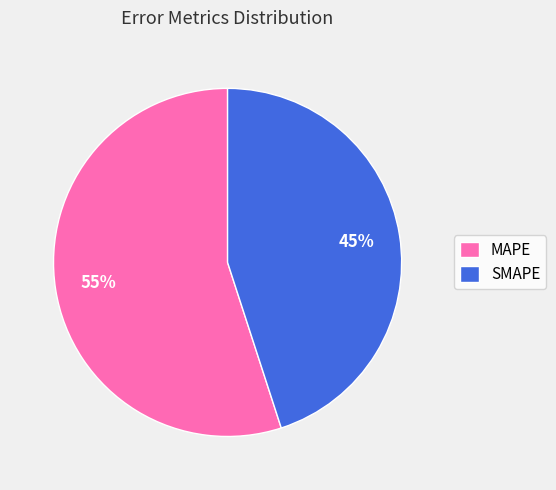

Which category has the biggest portion of the pie?

MAPE